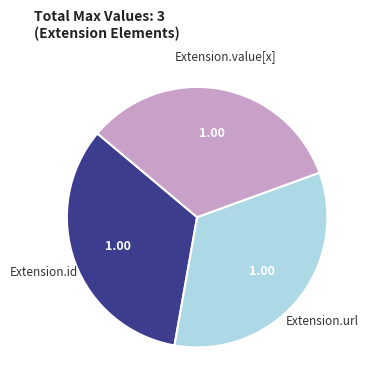

Do Extension.url and Extension.value[x] together represent more than half of the pie?

Yes